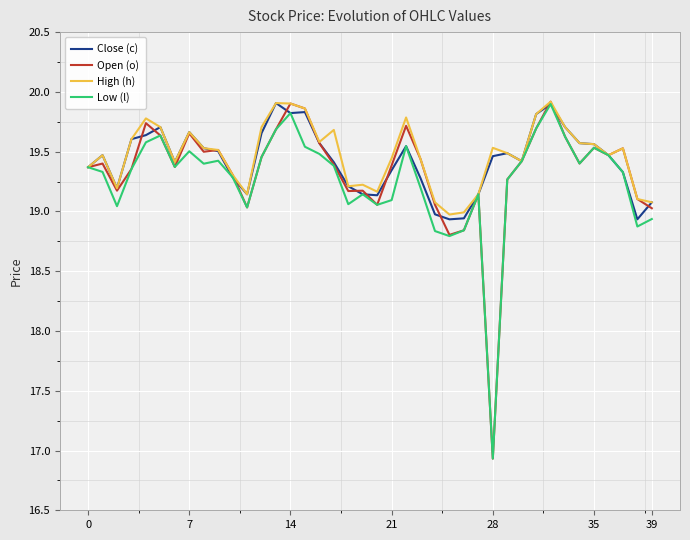

Count the number of categories in the chart.

40